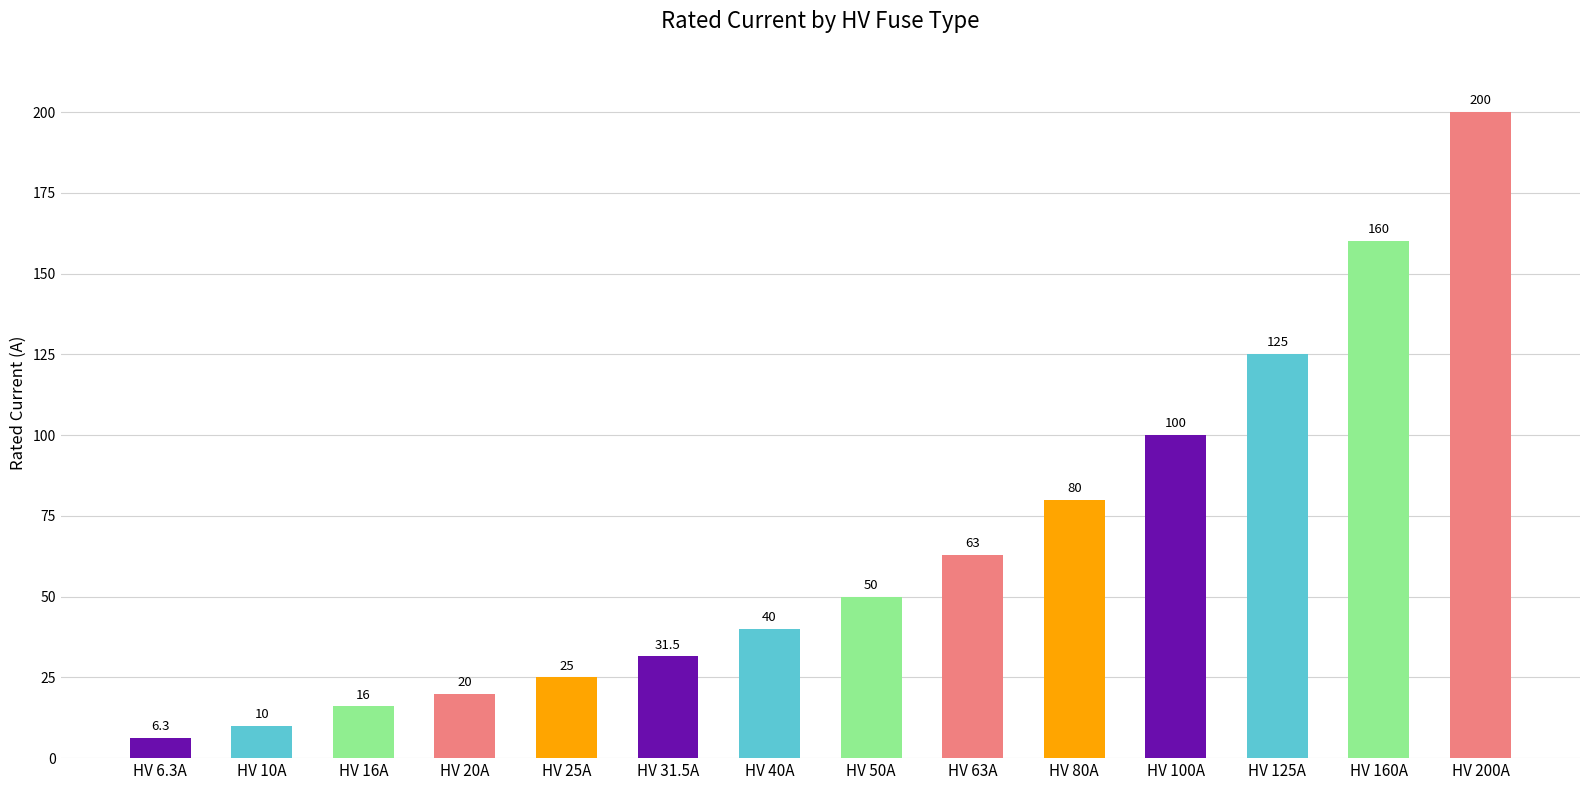

What is the difference between the maximum and minimum values?

193.7